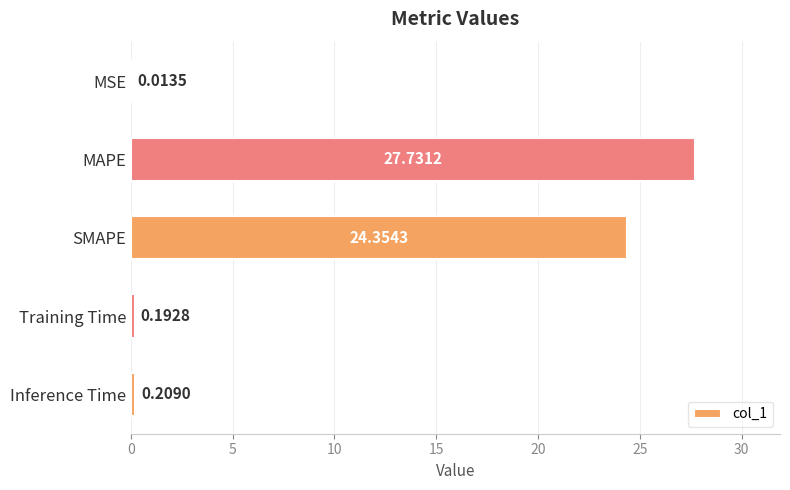

What is the change in value from MSE to Inference Time?

+0.2